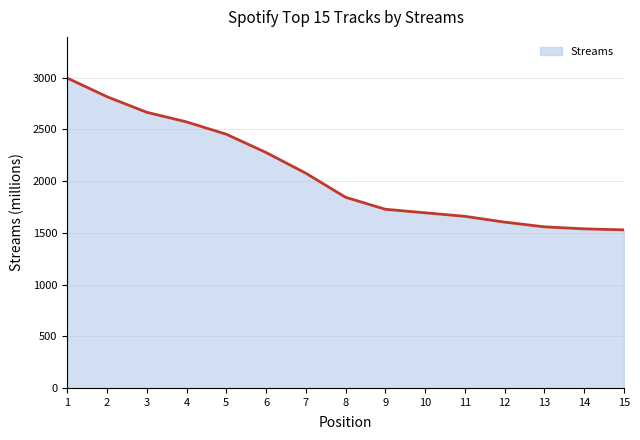

What is the greatest value displayed?

2996.6